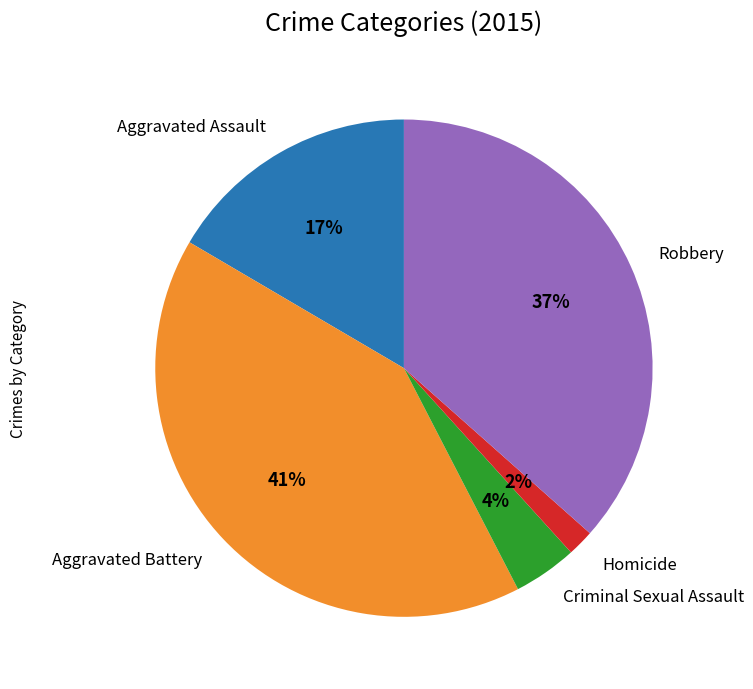

To the nearest percent, what is the combined percentage of Aggravated Battery and Criminal Sexual Assault?

45%